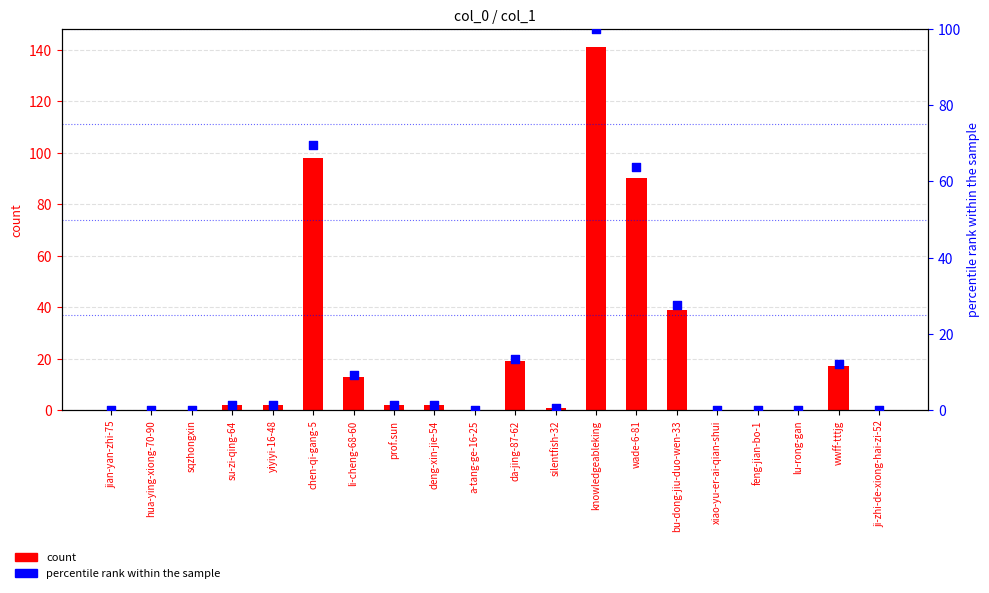

At how many categories does at least one series exceed 128?

1